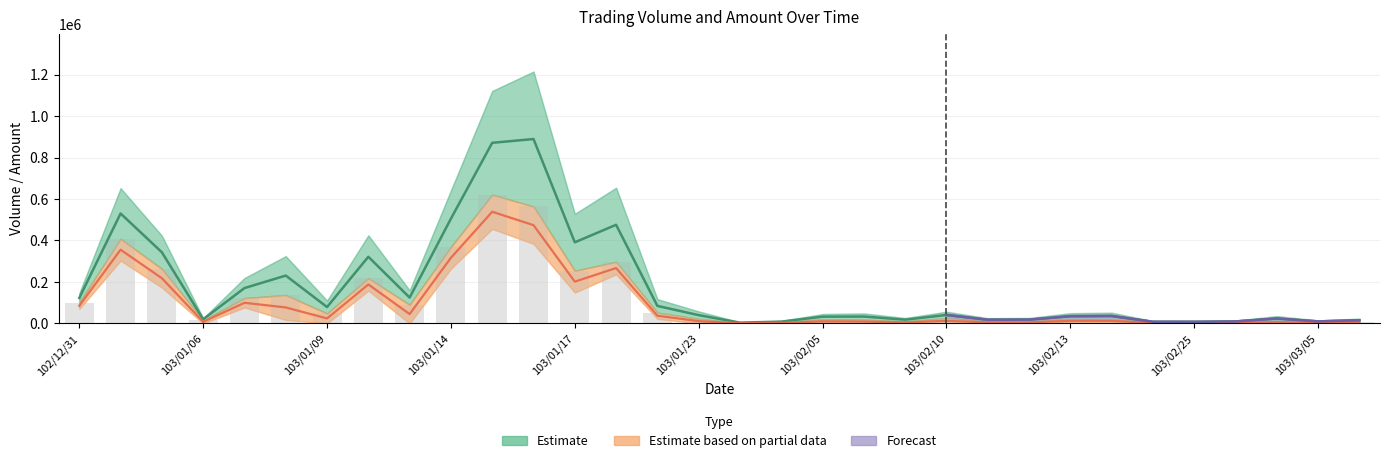

Reading left to right, extract all data points from this chart.

Volume (col_1): 100000	408000	263000	15000	122000	137000	48000	218000	90000	369000	621000	564000	254000	297000	52000	22000	2000	5000	20000	18000	10000	25000	10000	10000	20000	20000	4000	4000	5000	12000	5000	7000
Amount (col_2): 123000	530145	343000	20025	170460	230755	78985	321445	124690	505310	871145	889315	391200	475655	84480	39980	3760	8600	32575	33130	18000	40675	17650	18150	34700	35800	7900	7760	9475	23645	9725	15155